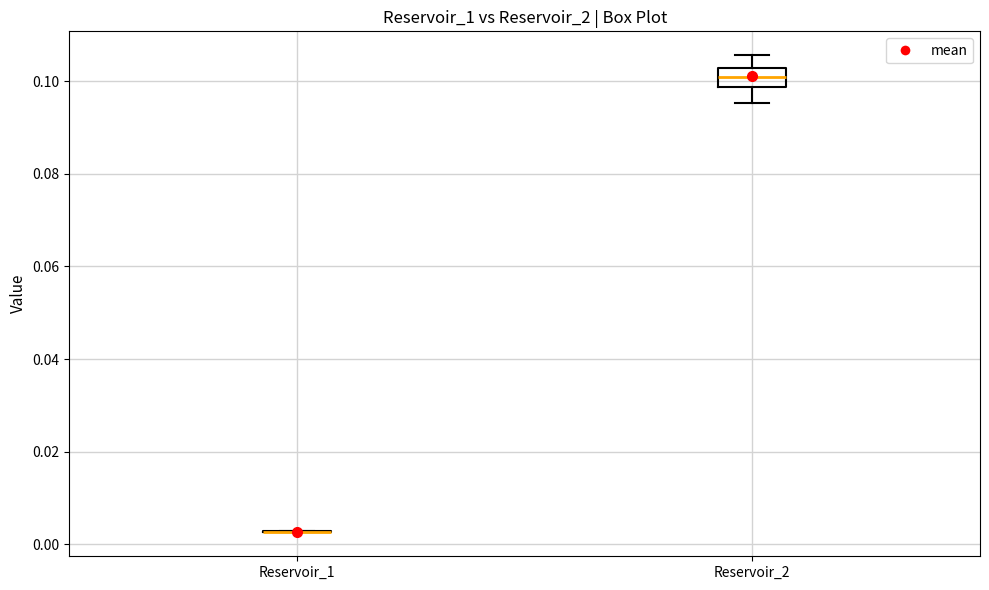

Where does the upper whisker of the box for Reservoir_2 end on the y-axis? The values are not printed on the chart, so give them approximately, as read against the axis.

0.106